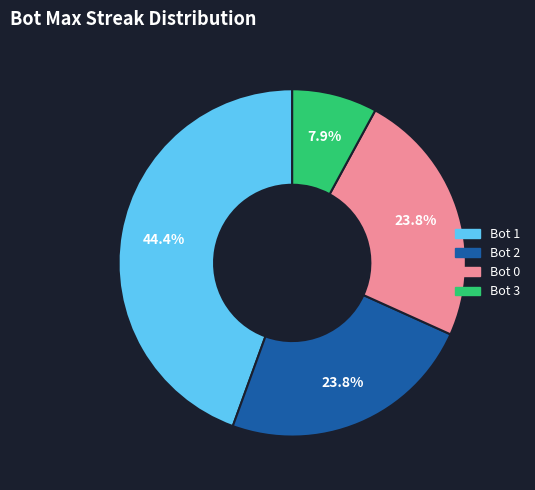

Is it true that Bot 1 is 44% of the pie?

True